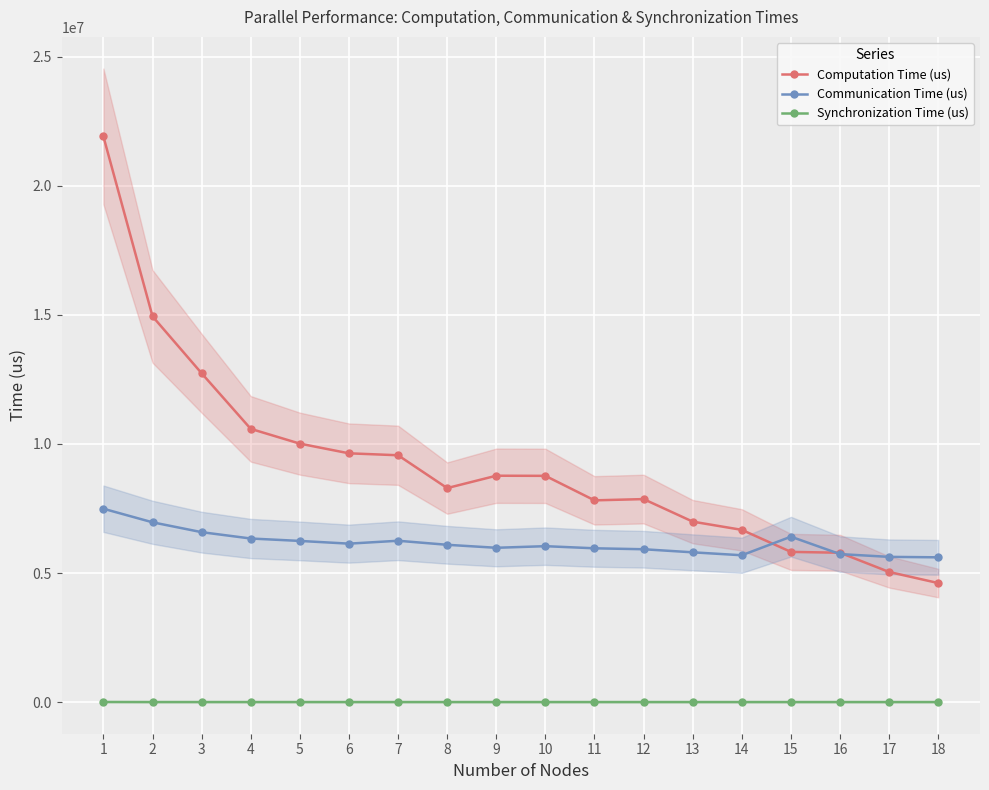

What is the value of the Synchronization Time (us) point at the 3rd from the left?

583